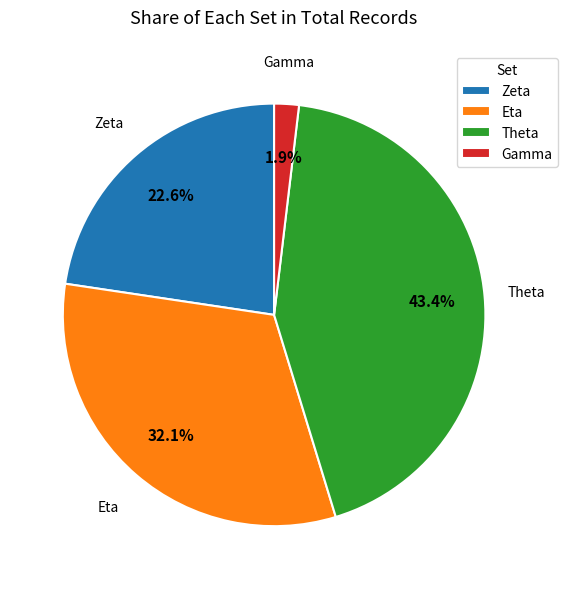

How many slices are in this pie chart?

4